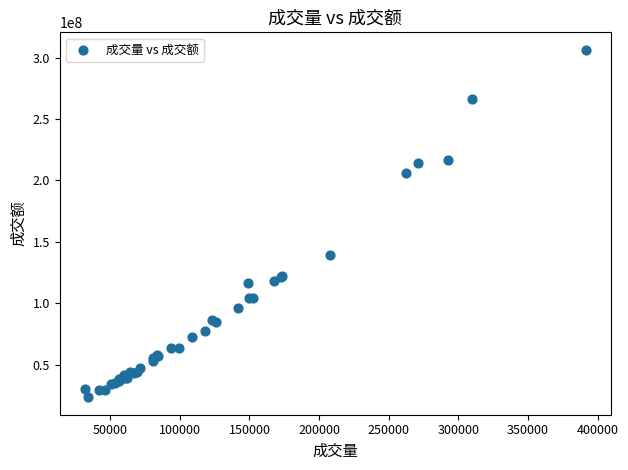

What Y value in the scatter plot is closest to 164913364?

139072036